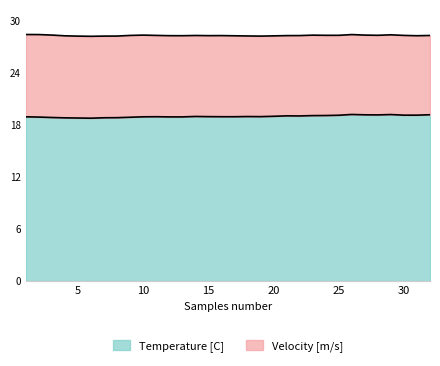

Rank the categories by value from lowest to highest.

6, 5, 4, 7, 8, 3, 9, 2, 12, 13, 1, 10, 11, 16, 17, 15, 19, 18, 14, 20, 22, 21, 23, 24, 25, 30, 31, 28, 27, 32, 29, 26